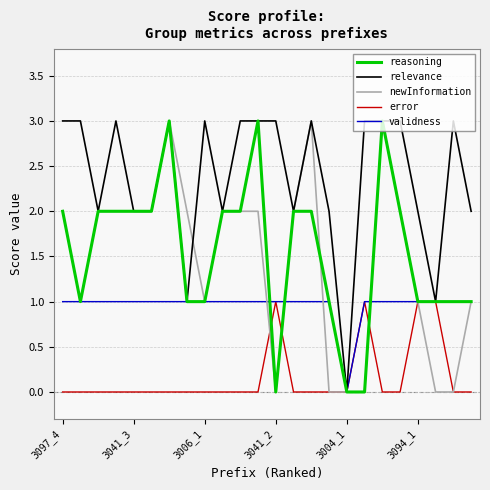

Which series has the largest total across all categories?

relevance